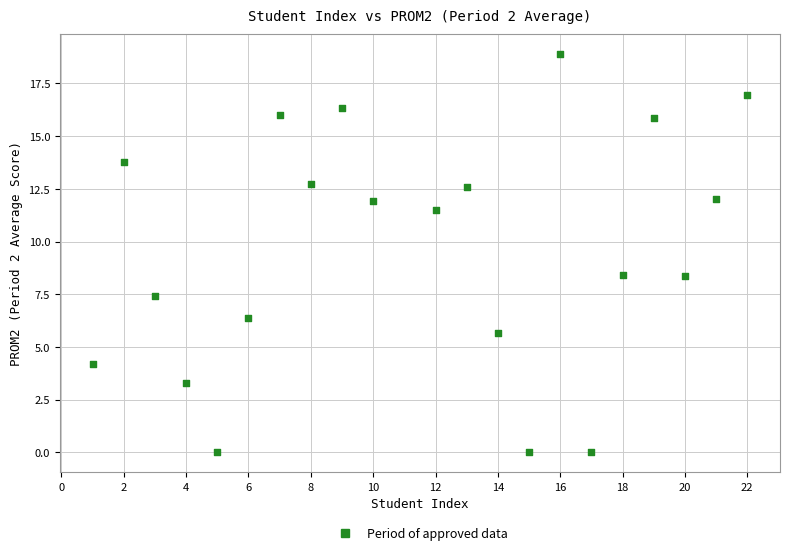

What is the range of X values (max minus min)?

21.0